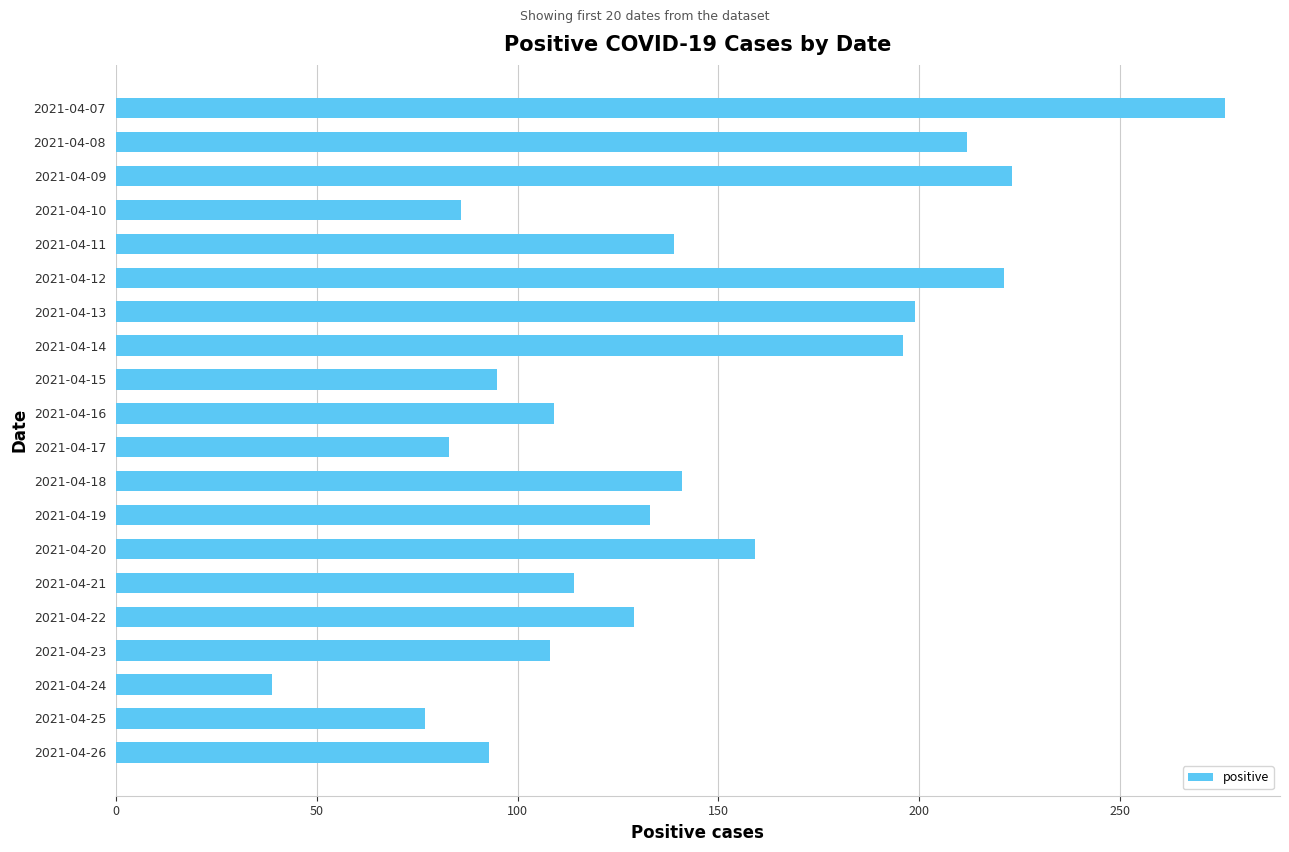

Where is the data nearest to the value 157?

2021-04-20